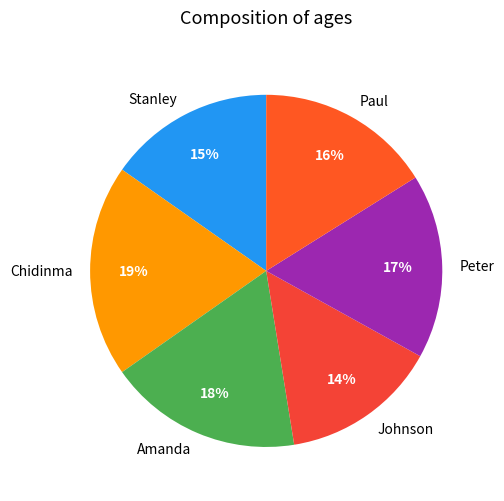

To the nearest percent, what percentage of the pie is Paul?

16%